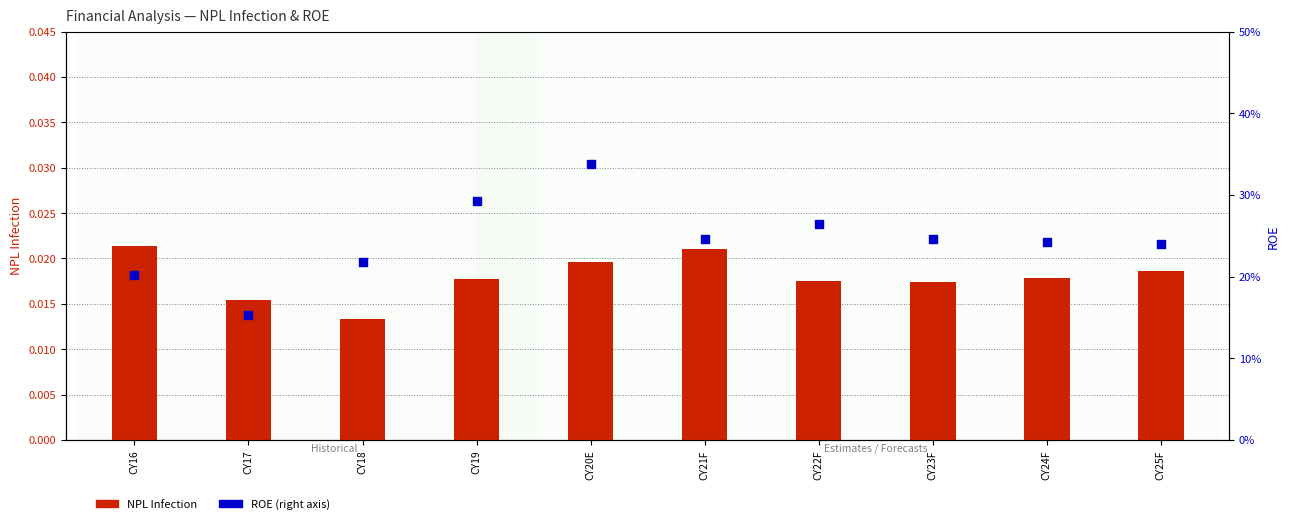

Which series reaches the maximum Y coordinate?

ROE (right axis)